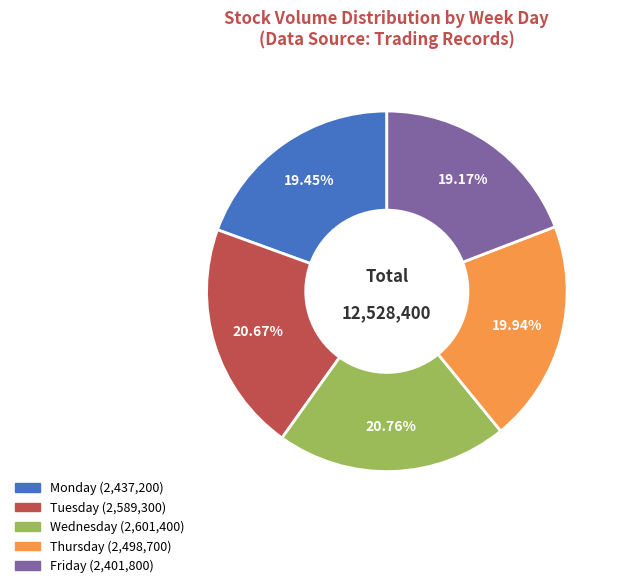

Does any single category account for the majority?

No